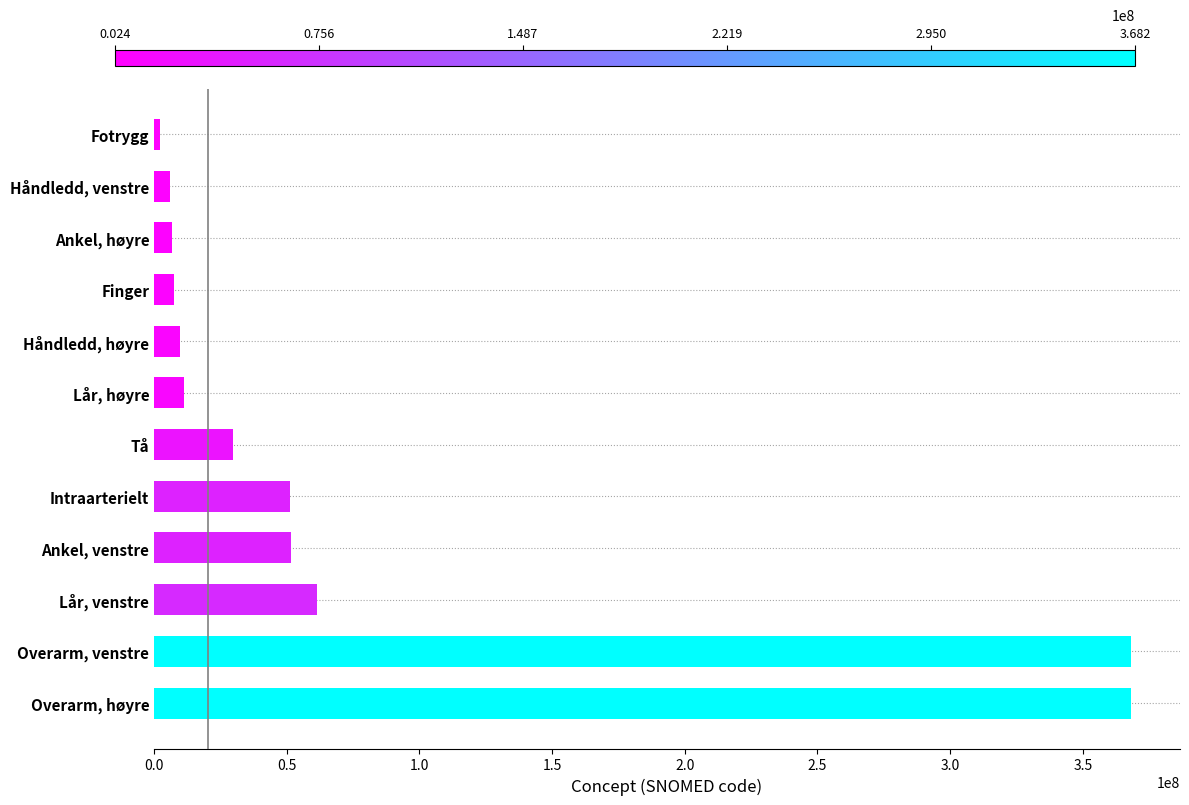

At which label is the value closest to 185305503?

Lår, venstre